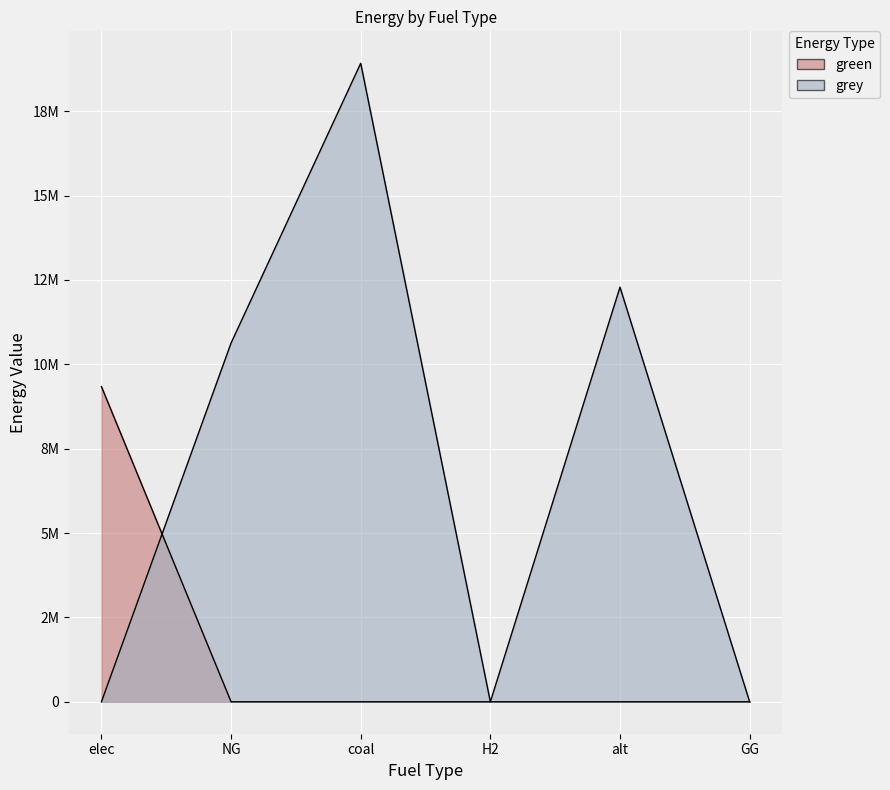

The value of green at alt is 0.0. True or false?

True